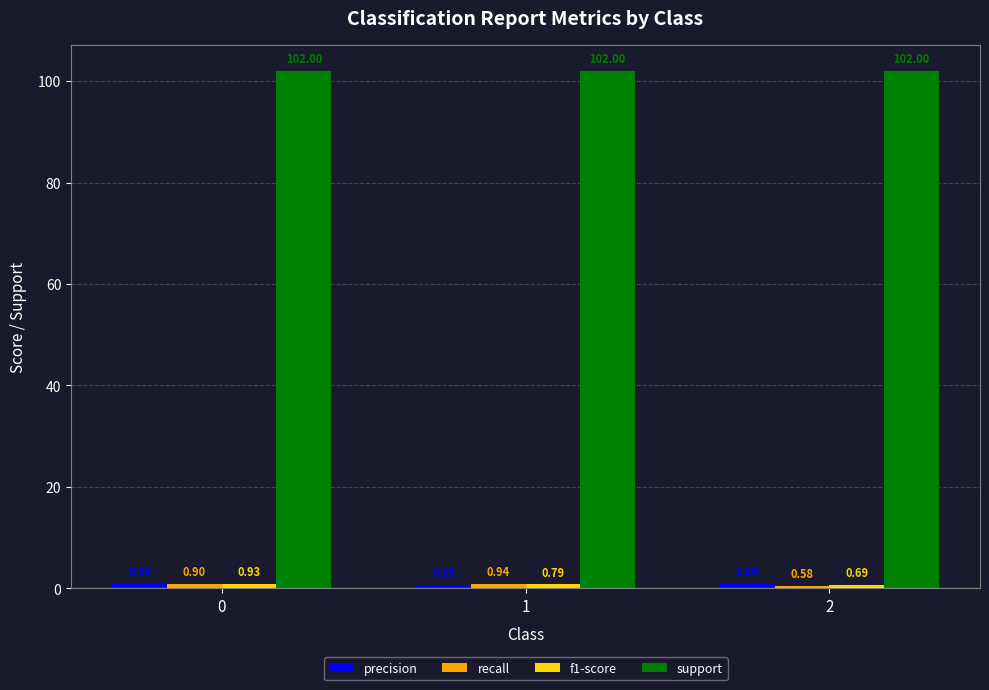

What is the spread (max minus min) of values at 2?

101.4